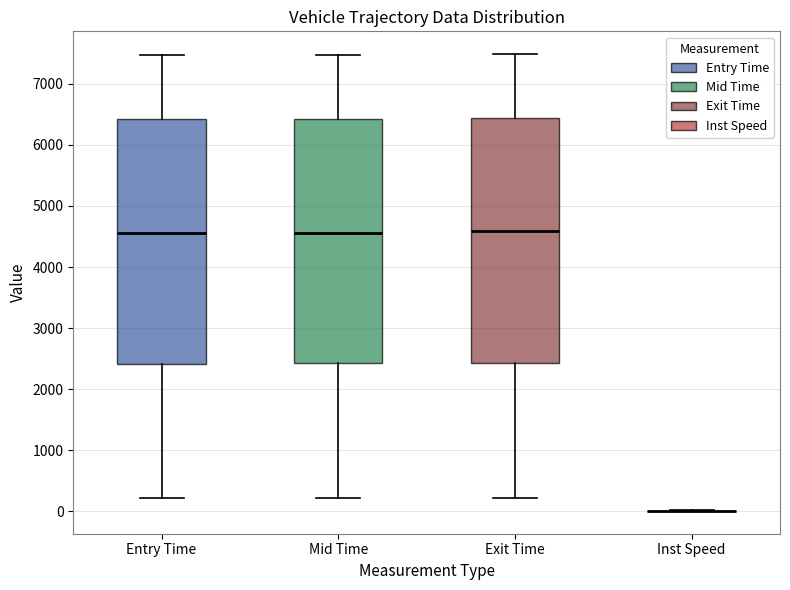

Reading left to right, transcribe this box plot: for each box, give where its median line is, the range the box spans, and where its two whiskers end, as read against the y-axis. The values are not printed on the chart, so give them approximately, as read against the axis.

Entry Time: median 4600, box 2400 to 6400, whiskers 200 to 7500
Mid Time: median 4600, box 2400 to 6400, whiskers 200 to 7500
Exit Time: median 4600, box 2400 to 6400, whiskers 200 to 7500
Inst Speed: box collapsed to a line at 0, whiskers 0 to 0